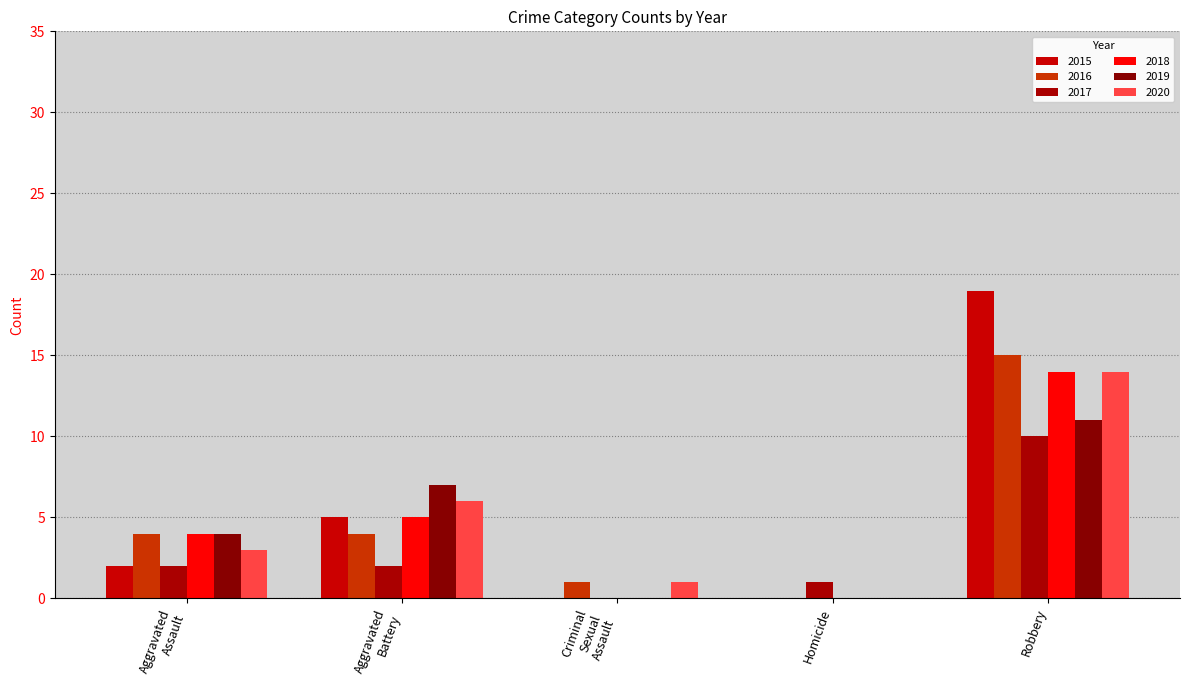

How many categories are shown in the chart?

5